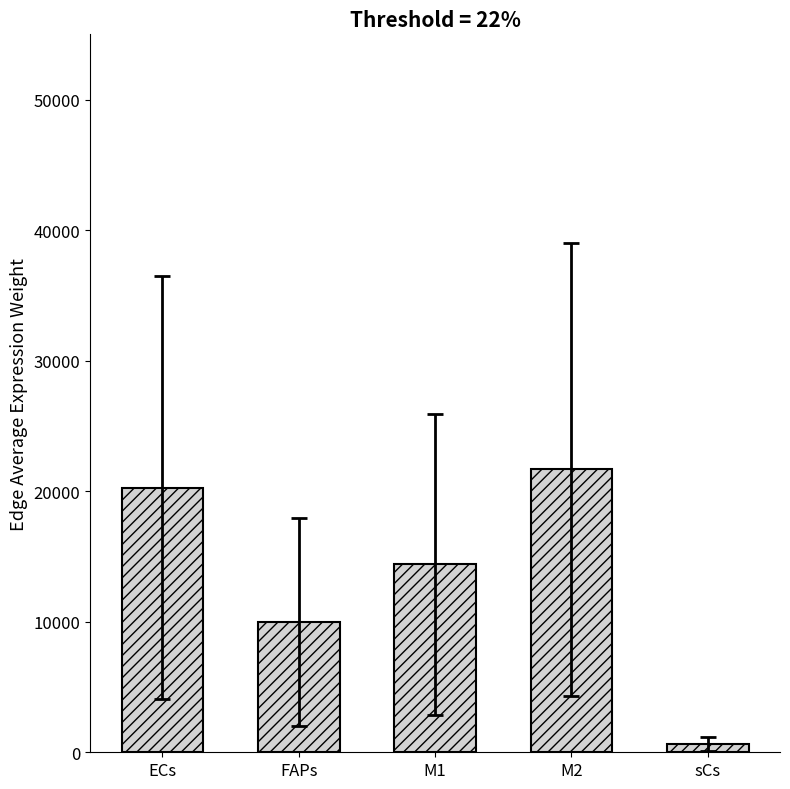

What position from the left is sCs?

5